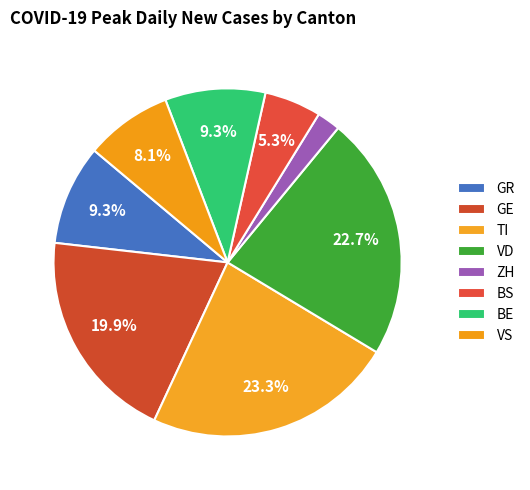

Which slice is the largest?

TI